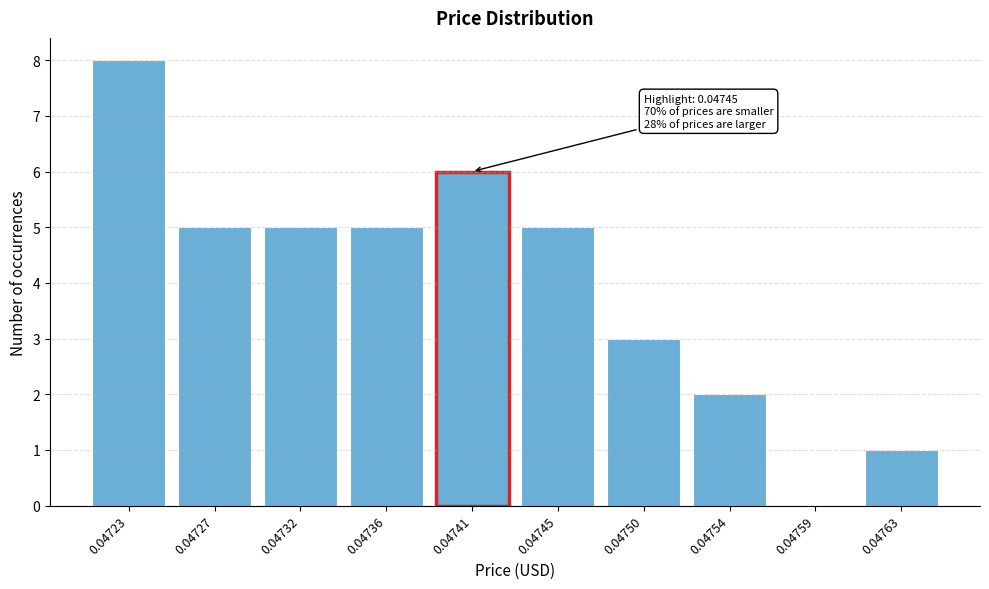

Reading left to right, extract all data points from this chart.

0.04723=8	0.04727=5	0.04732=5	0.04736=5	0.04741=6	0.04745=5	0.04750=3	0.04754=2	0.04759=0	0.04763=1